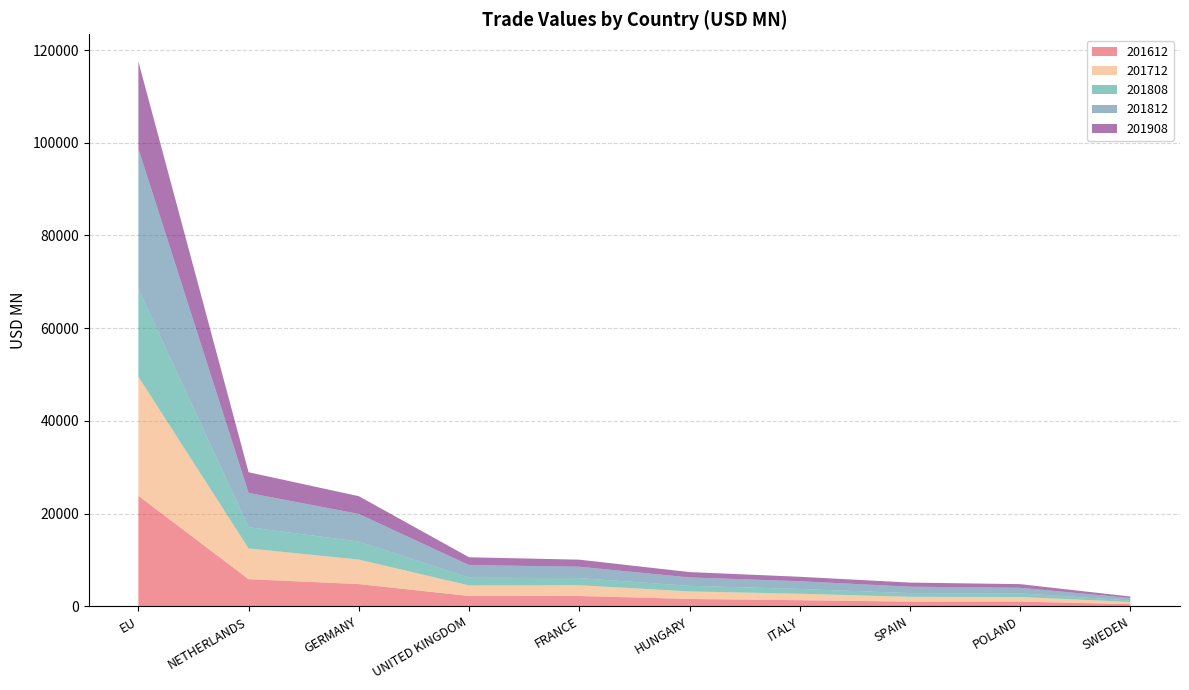

Reading right to left, transcribe all the data shown in this chart.

201612: 475.6	1022.1	1011.0	1322.5	1587.0	2230.7	2223.8	4802.8	5849.4	23835.4
201712: 468.0	996.3	1044.0	1394.7	1630.1	2320.3	2285.0	5279.9	6636.7	25708.8
201808: 334.4	770.5	801.8	1030.8	1211.8	1536.2	1664.0	3884.9	4594.5	18886.8
201812: 523.9	1214.5	1381.3	1675.2	1809.7	2457.7	2728.8	5963.8	7390.2	30318.7
201908: 310.4	784.0	886.1	950.6	1151.5	1522.8	1681.5	3827.1	4454.2	18775.9